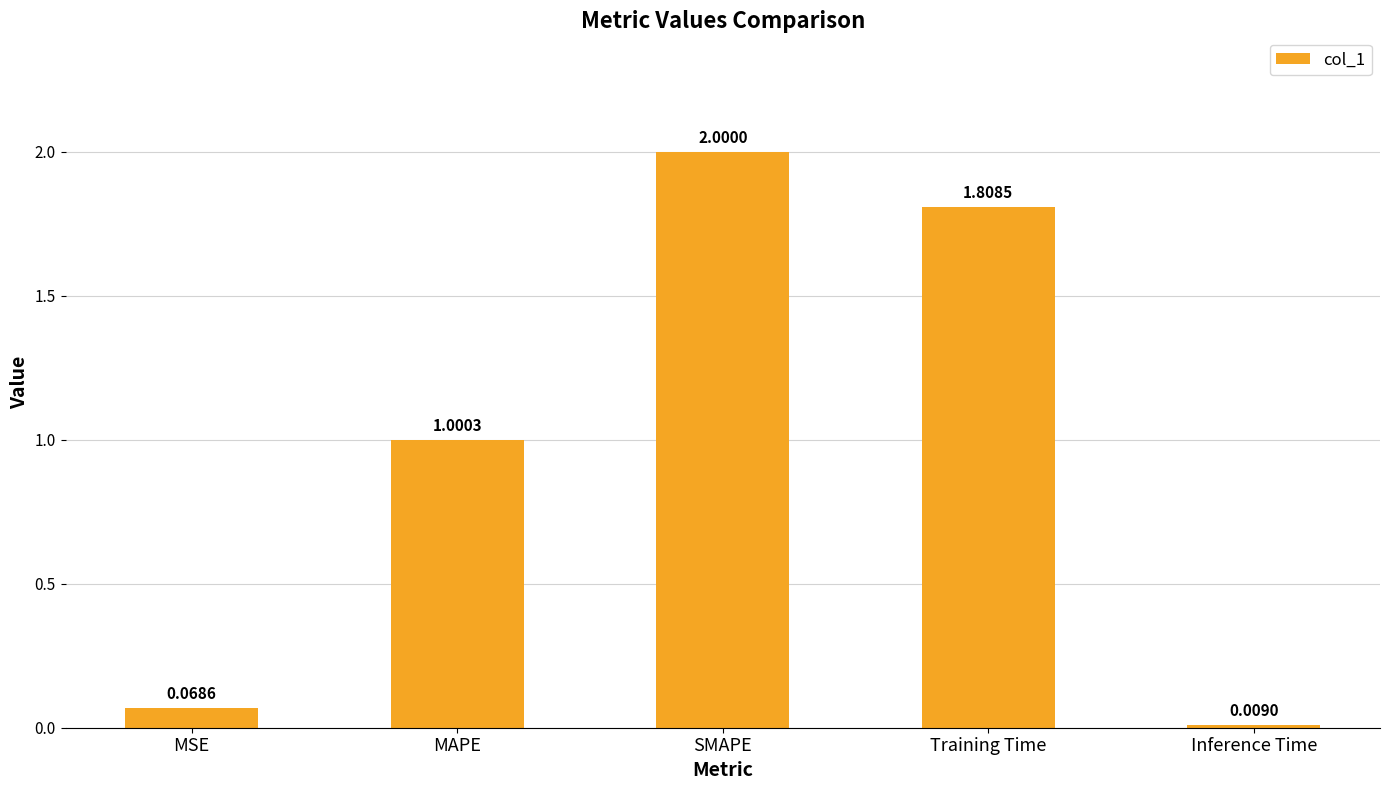

What is the difference between the second highest and minimum values?

1.8